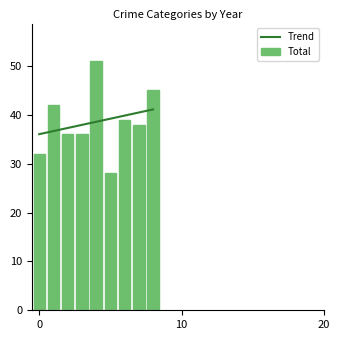

List the series in order of their overall mean, highest first.

Total, Trend